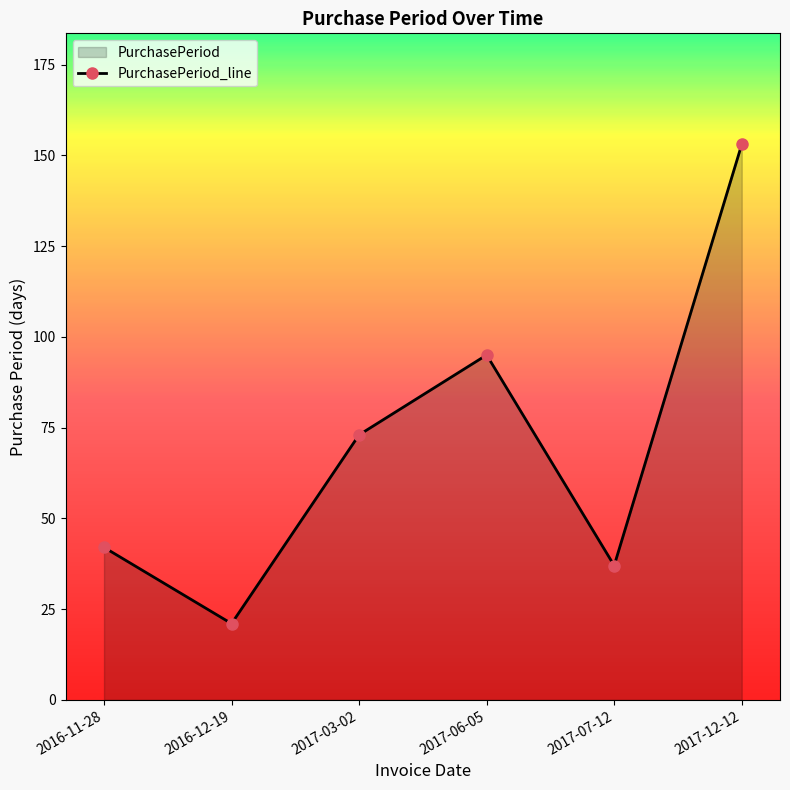

Approximately how many times larger is the value at 2016-11-28 compared to 2016-12-19?

2.0